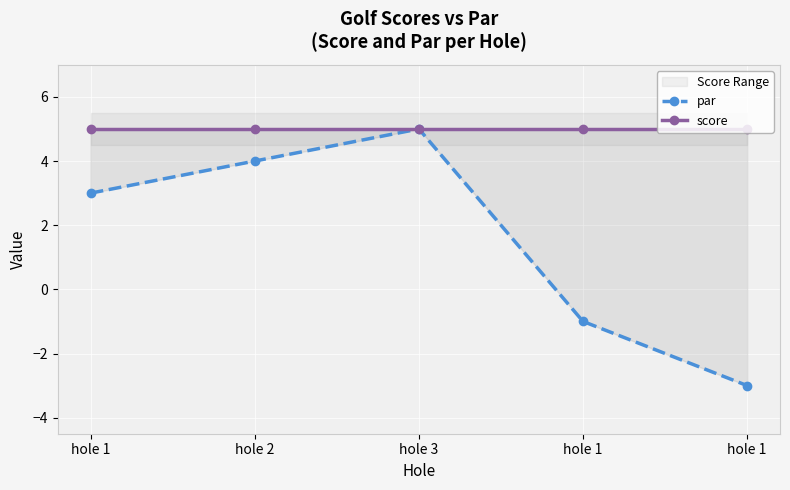

The value of score at hole 1 is 5. True or false?

True